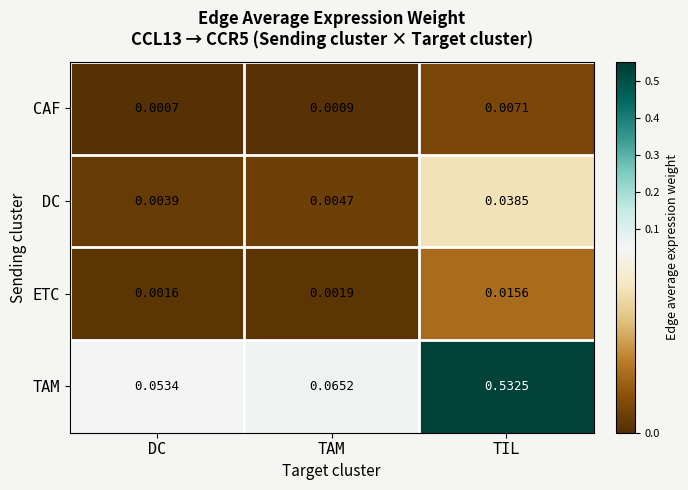

At which label does ETC reach its peak?

TIL